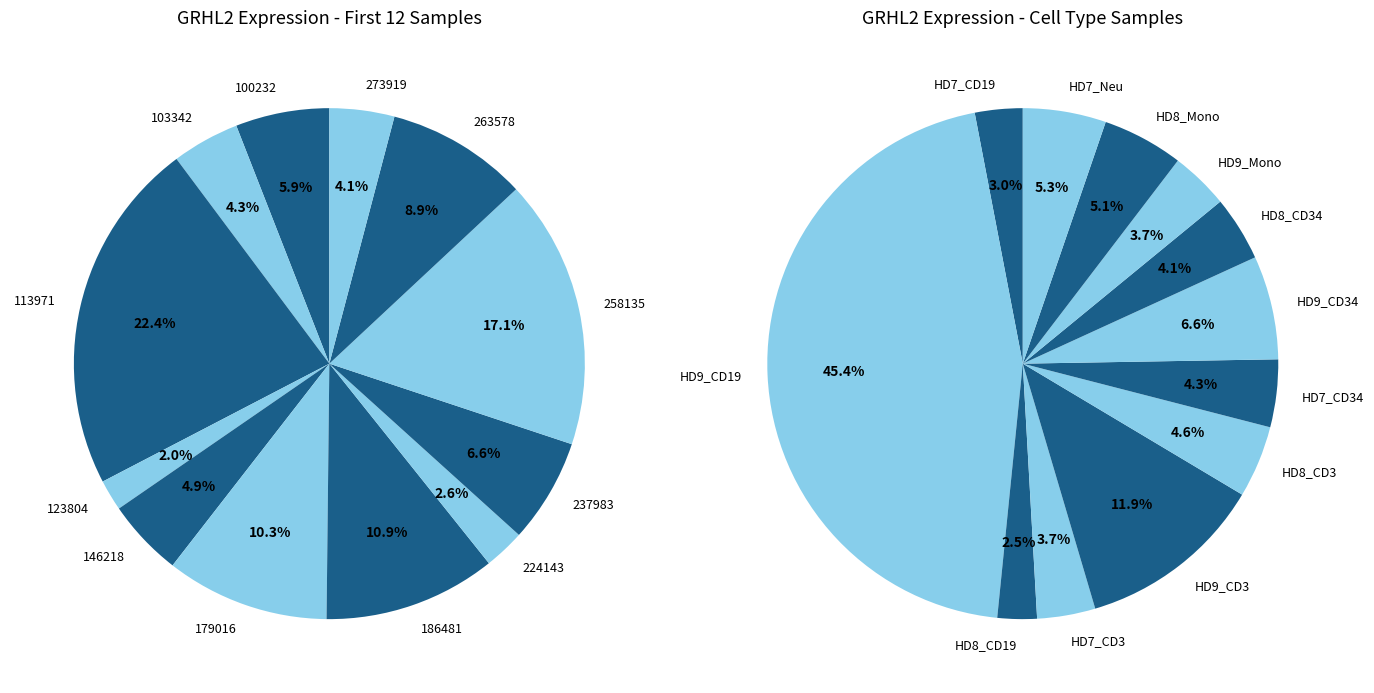

Is the sum of 186481 and 237983 greater than half?

No